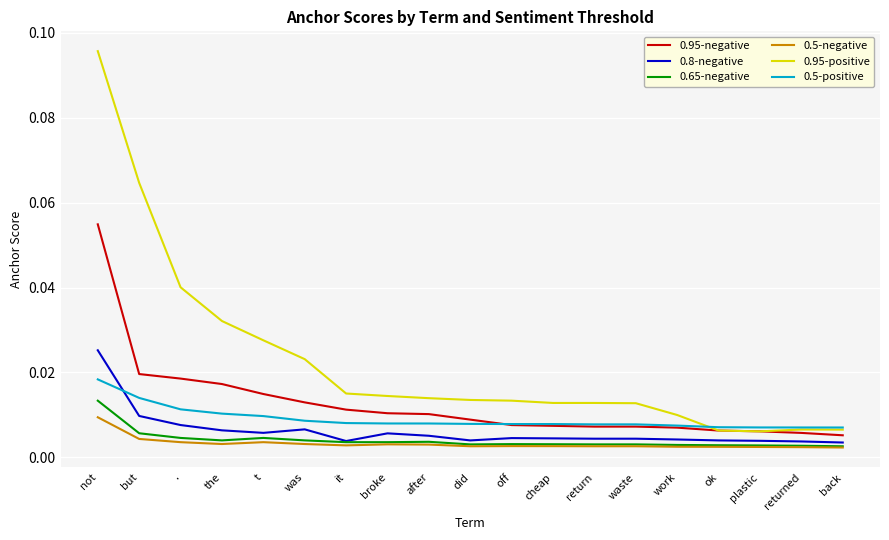

Which series has the largest range (max minus min)?

0.95-positive